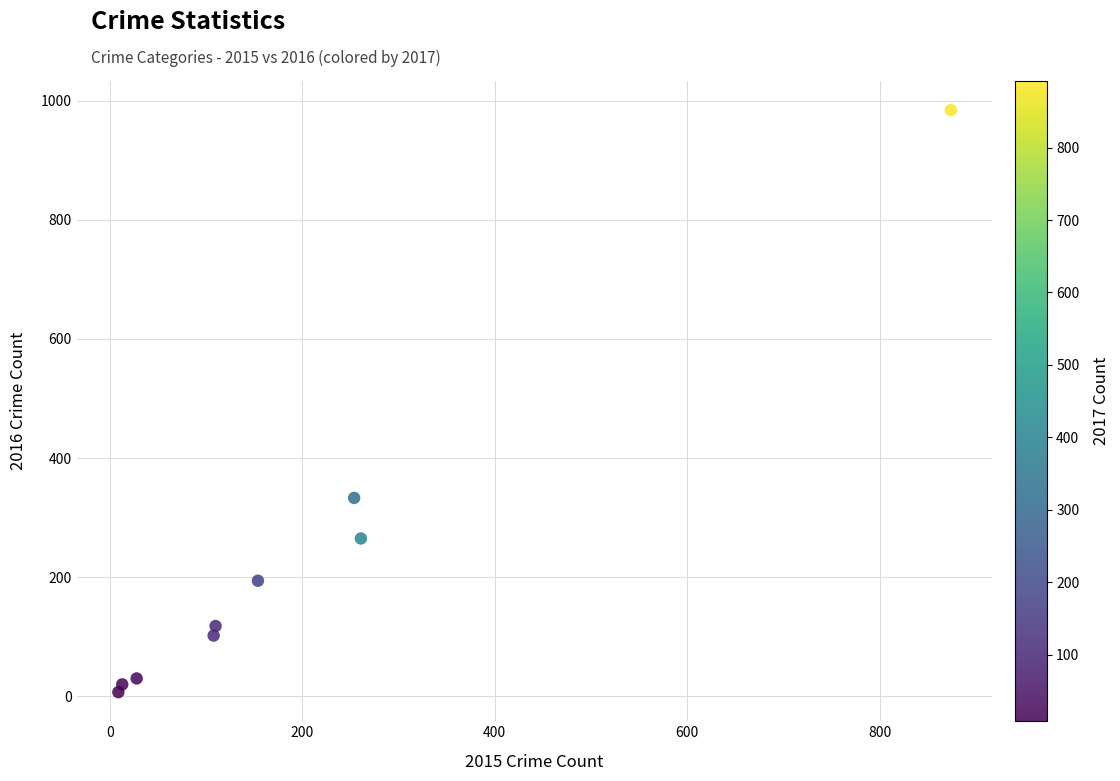

What is the range of X values (max minus min)?

865